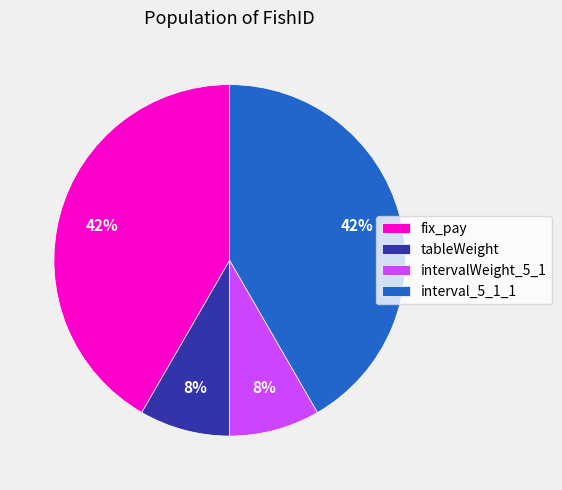

To the nearest percent, what portion does tableWeight represent?

8%